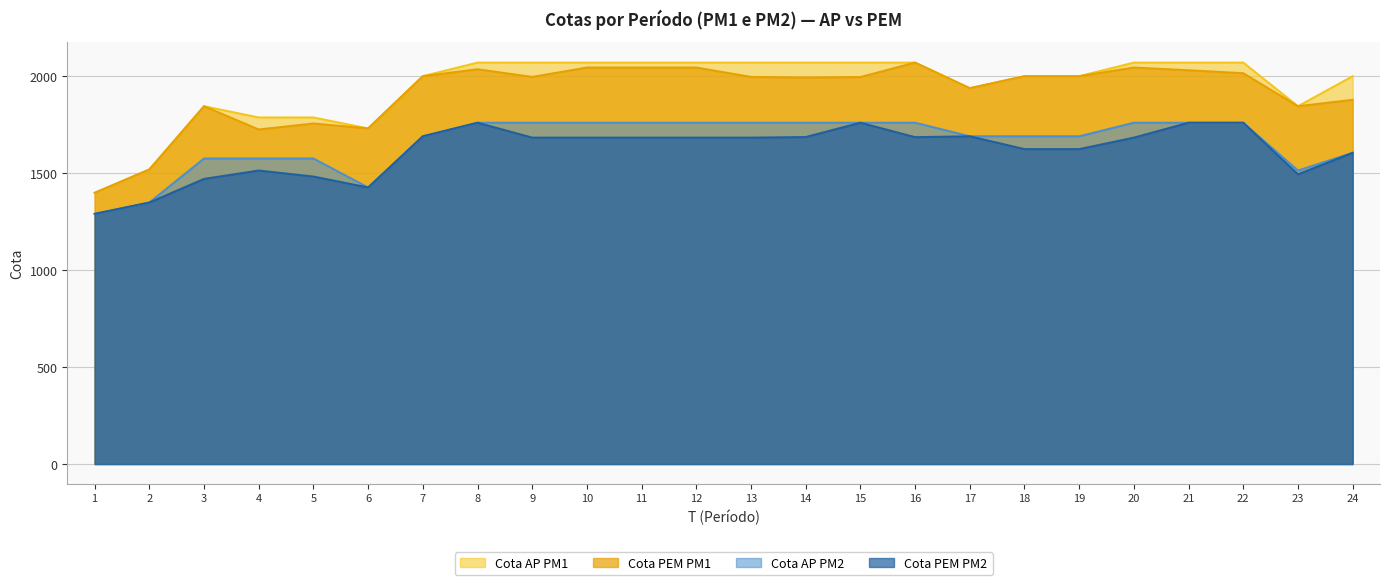

What are all the series names shown in the legend?

Cota AP PM1, Cota PEM PM1, Cota AP PM2, Cota PEM PM2